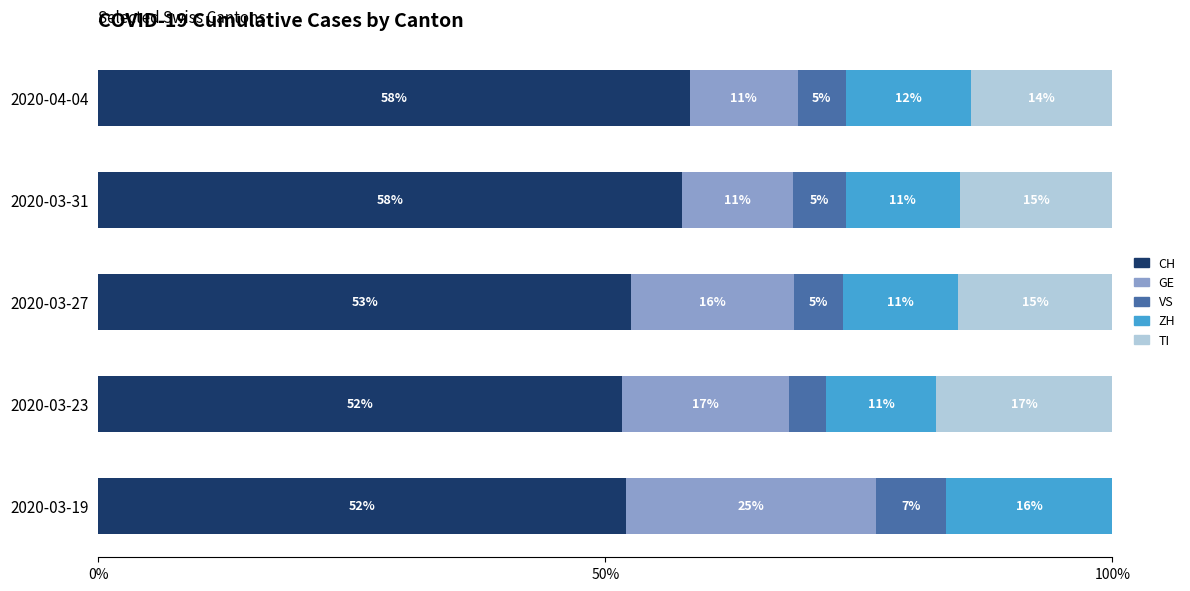

What are all the series names shown in the legend?

CH, GE, VS, ZH, TI